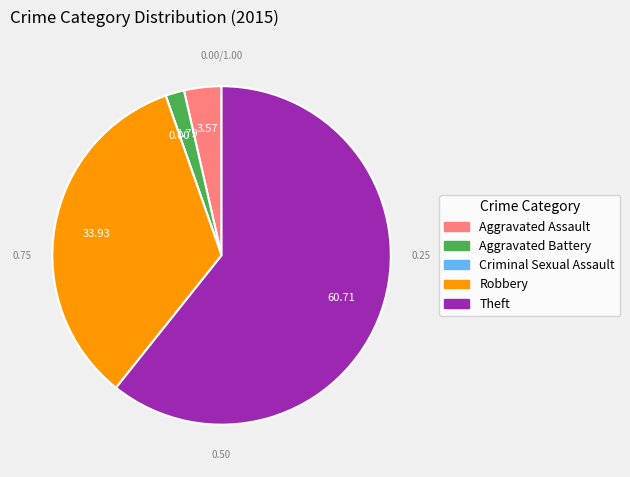

Which slice is the largest?

Theft